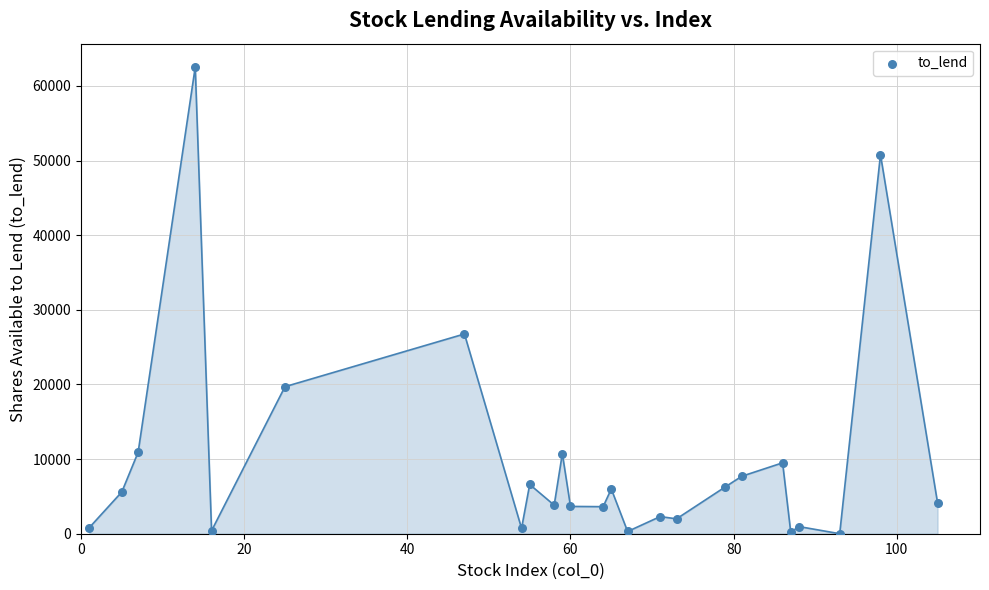

What Y value in the scatter plot is closest to 31267?

26765